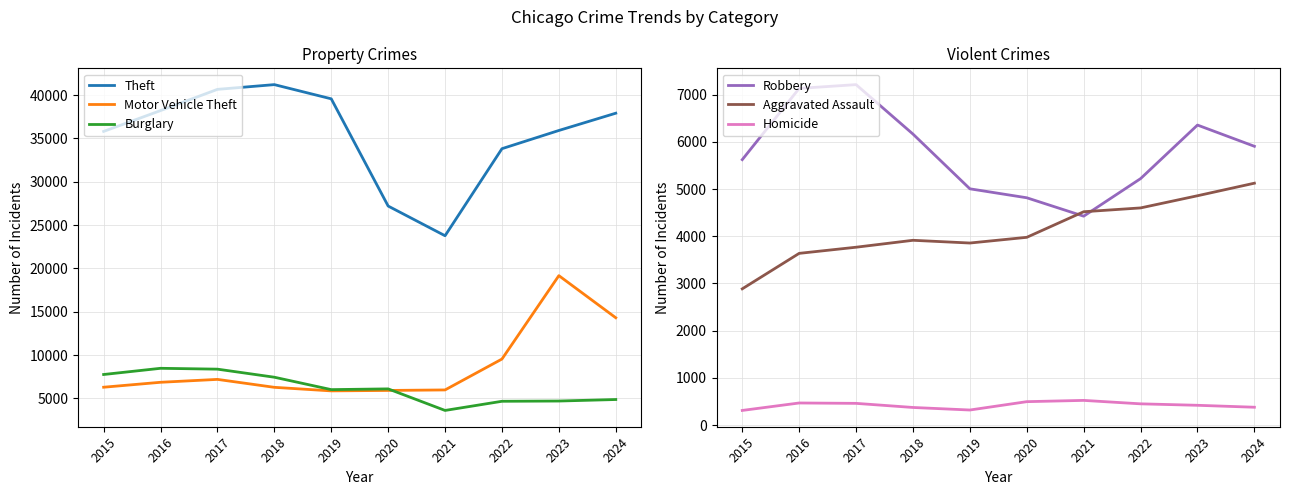

What is the spread (max minus min) of values at 2018?

40841